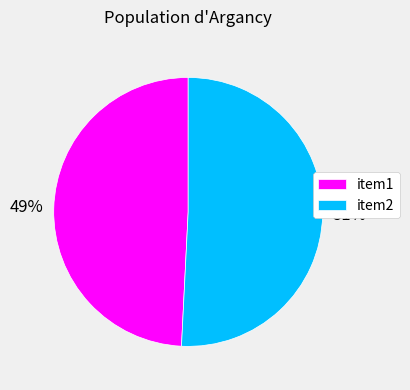

What is the largest slice in the pie chart?

item2